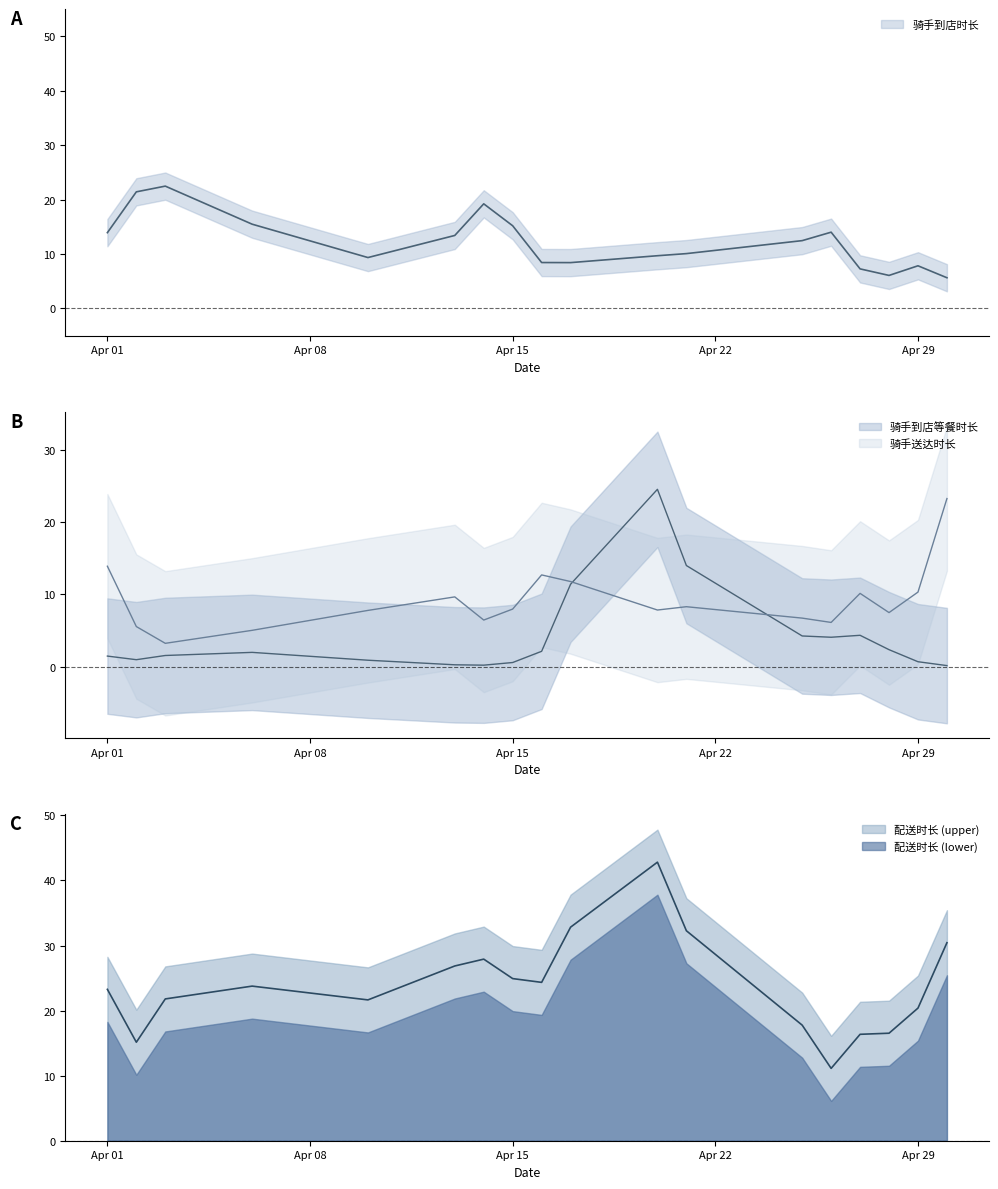

What is the total value across all series at 20240416?

49.3